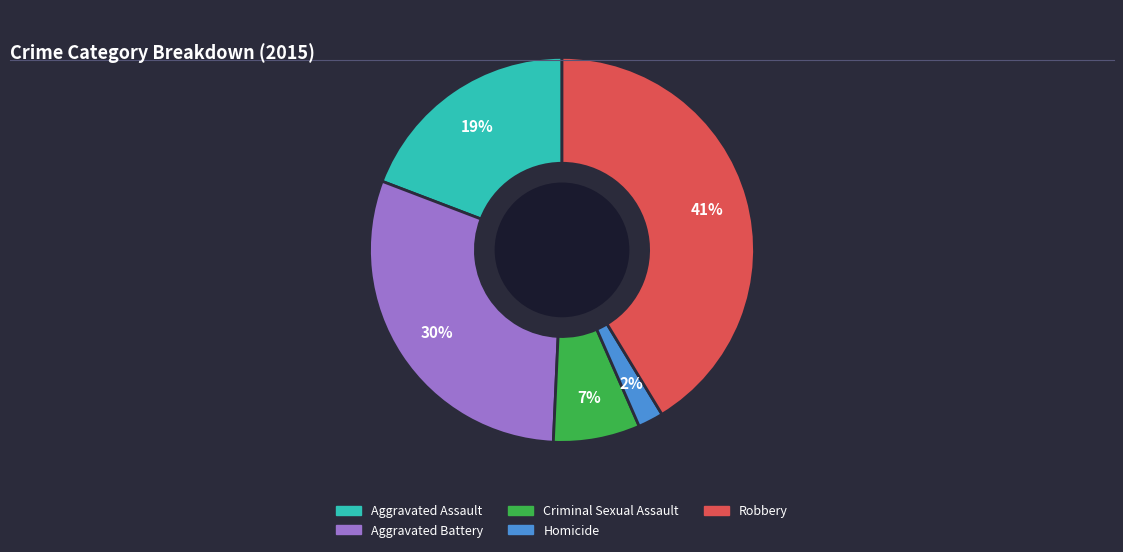

True or false: Robbery accounts for 34% of the total.

False